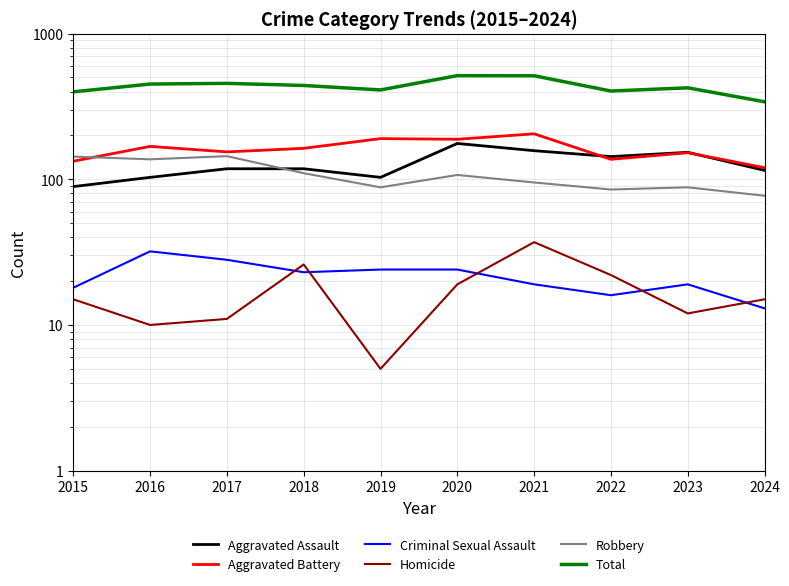

How many interior local valleys does the Criminal Sexual Assault series have?

2